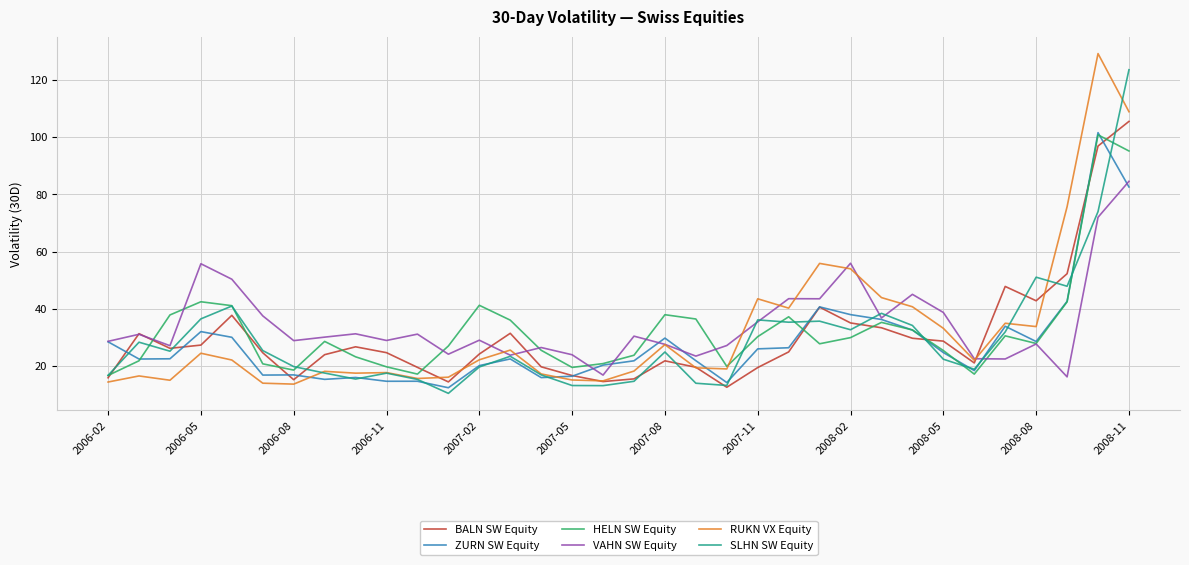

What is the maximum value for SLHN SW Equity?

123.6